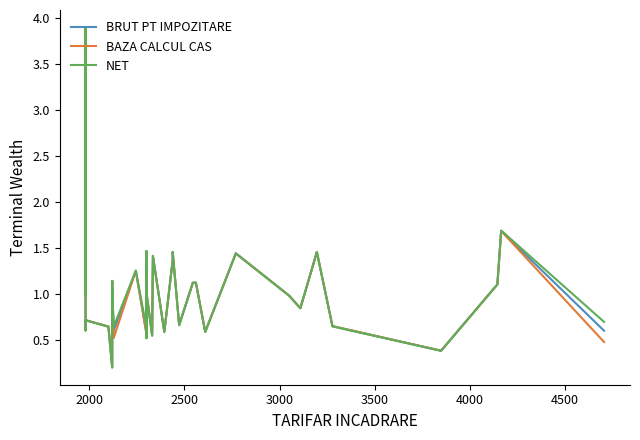

The BRUT PT IMPOZITARE series shows 1.1 at 4500. True or false?

True